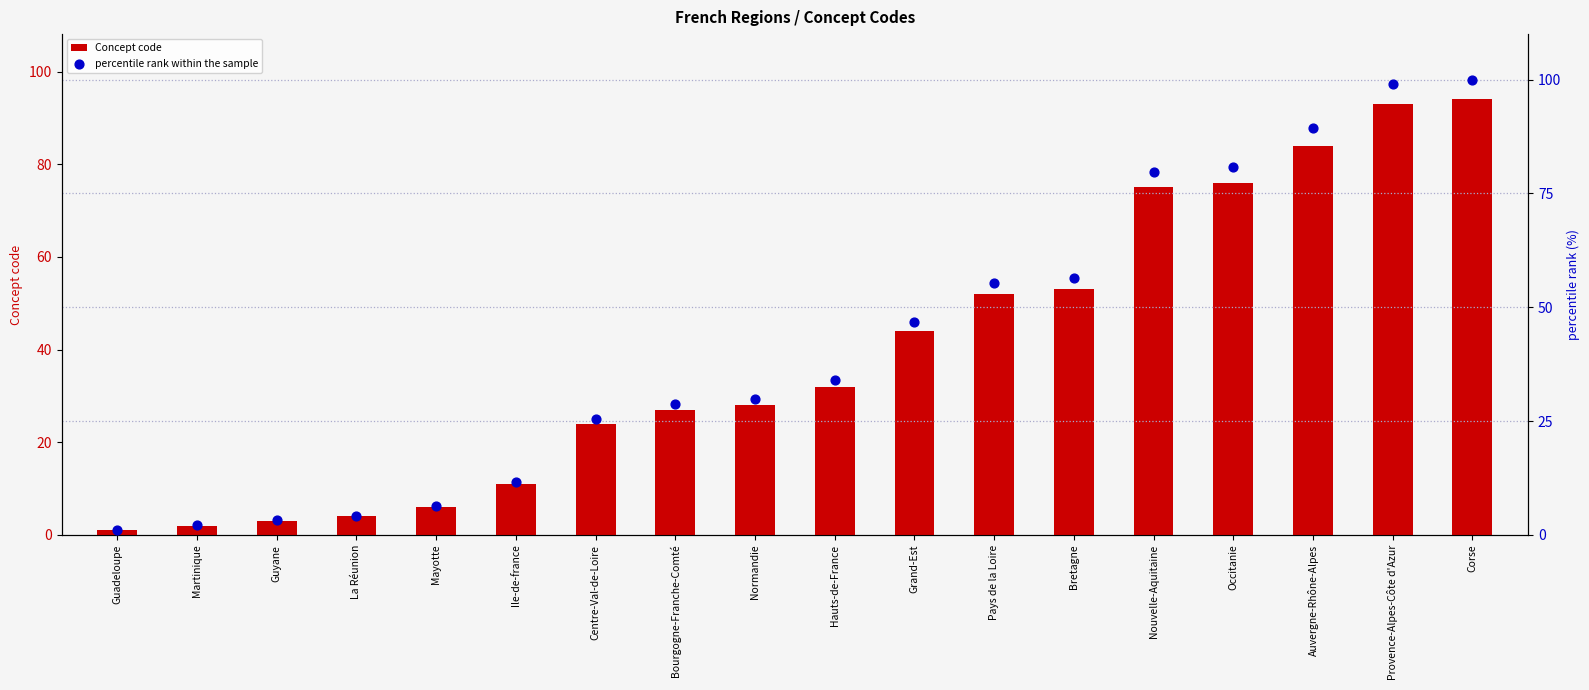

Which series reaches the maximum Y coordinate?

percentile rank within the sample